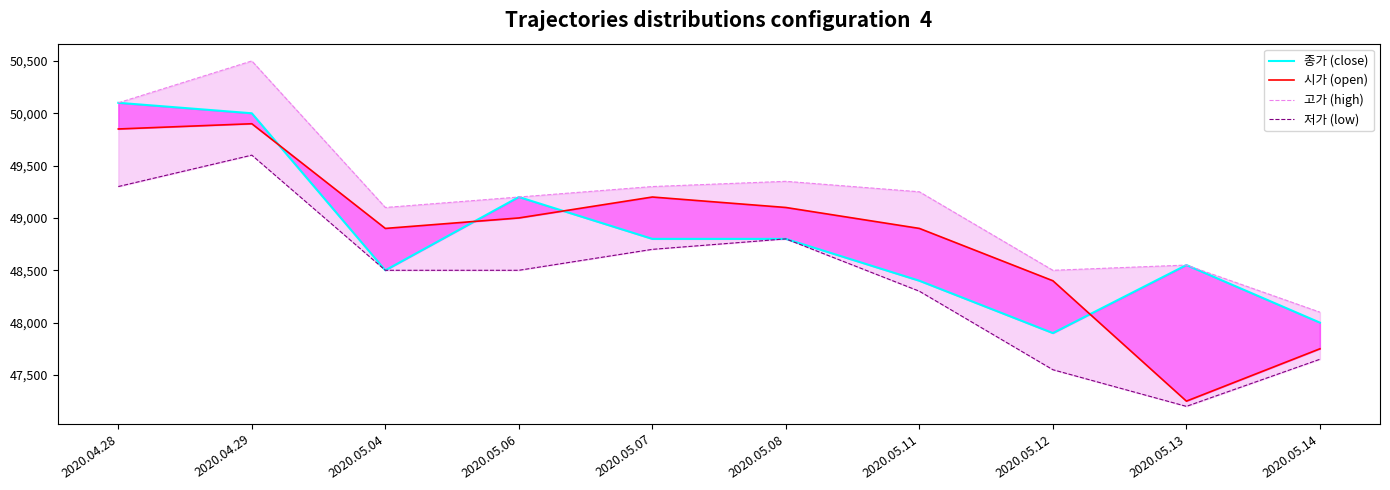

What is the minimum value shown in the chart?

47200